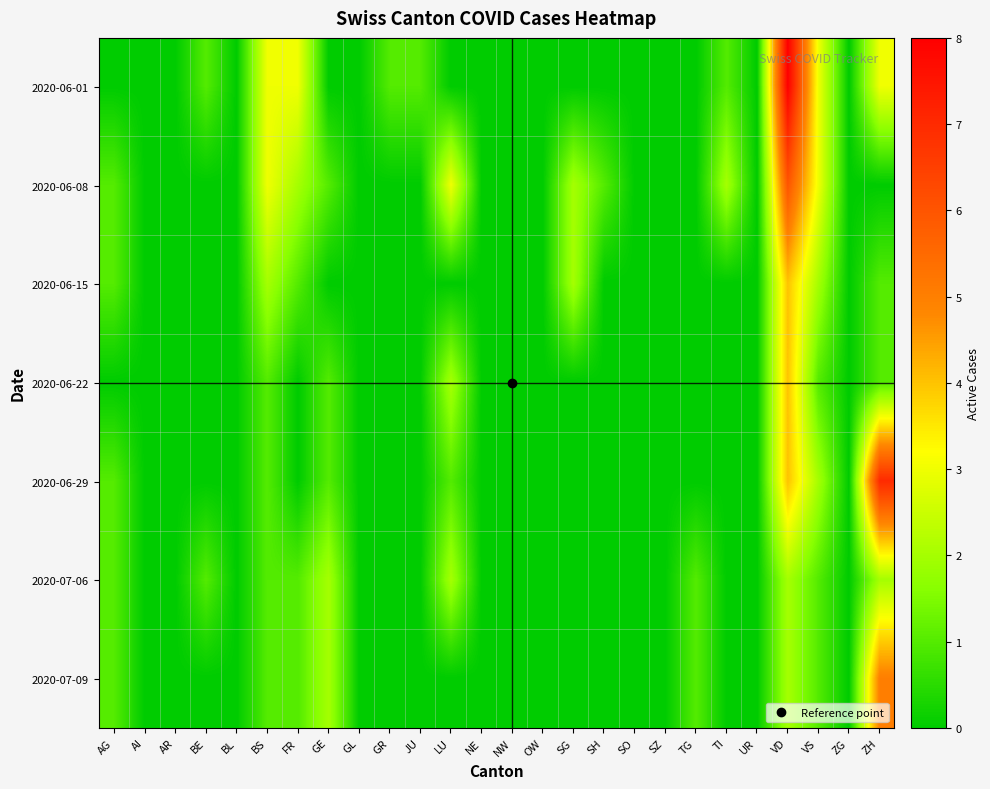

Which label corresponds to the largest value in the chart?

VD